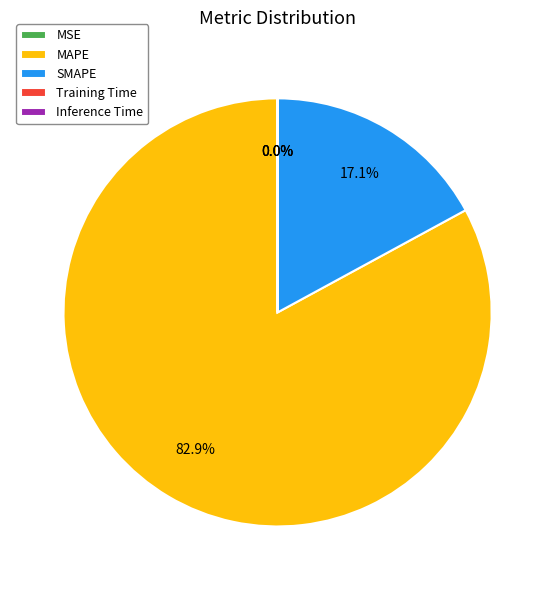

Between SMAPE and MAPE, which is larger?

MAPE